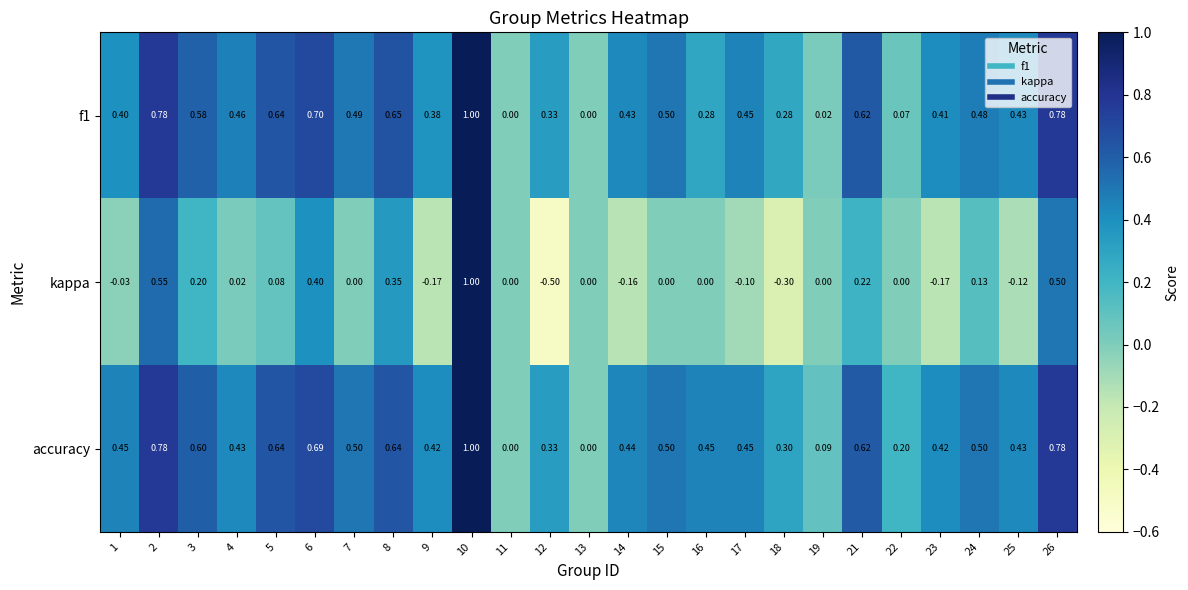

Which series has the largest range (max minus min)?

kappa